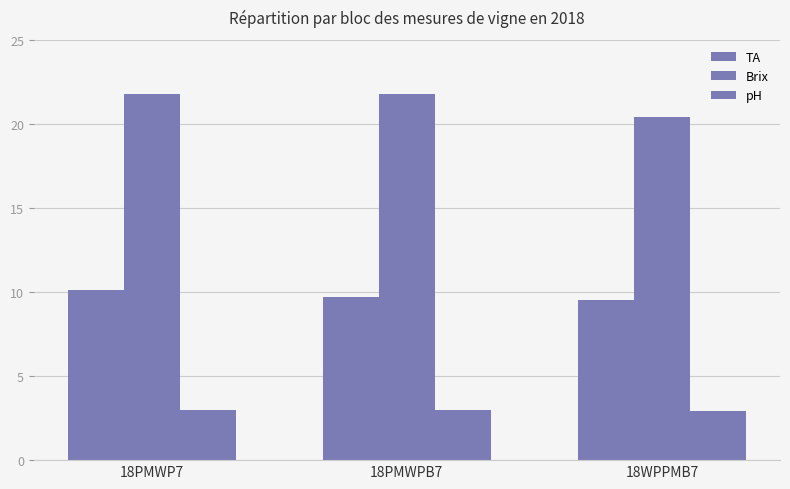

Reading left to right, extract all data points from this chart.

TA: 10.1	9.7	9.5
Brix: 21.8	21.8	20.4
pH: 3.0	3.0	2.9